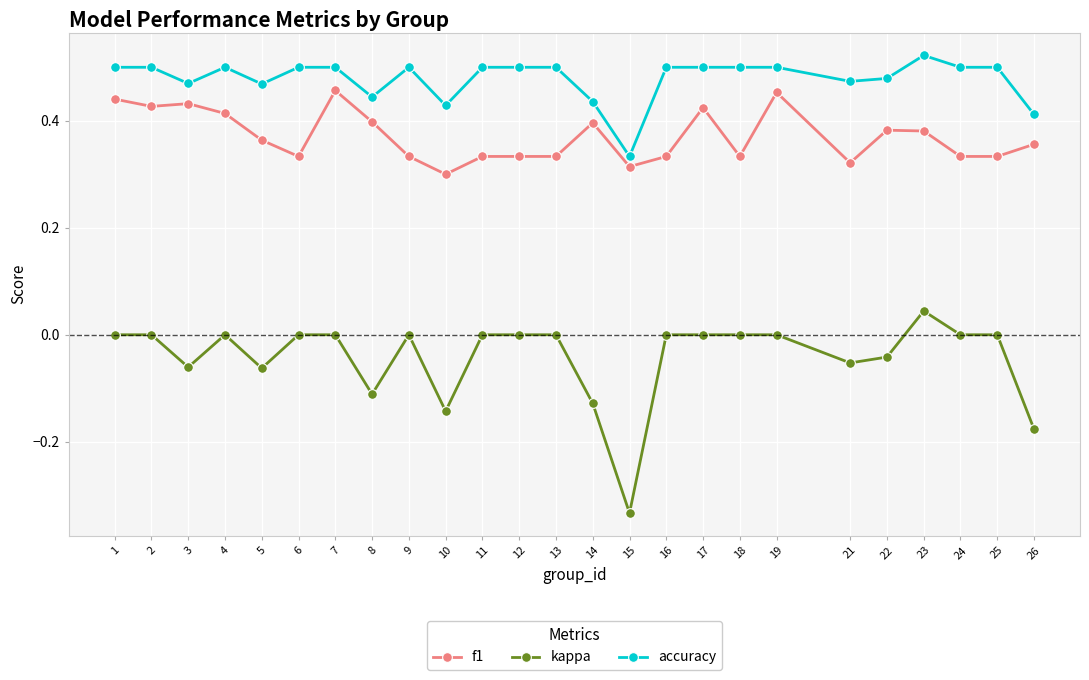

True or false: f1 and kappa intersect in this chart.

False